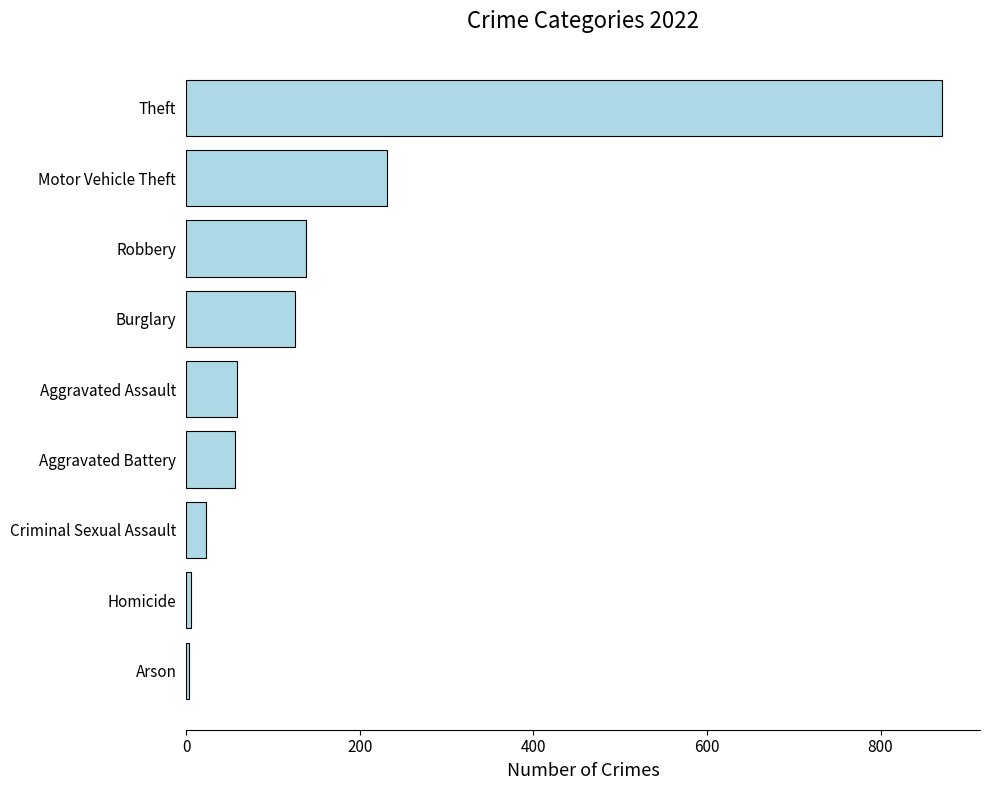

Is it true that the value at Criminal Sexual Assault is 23?

True